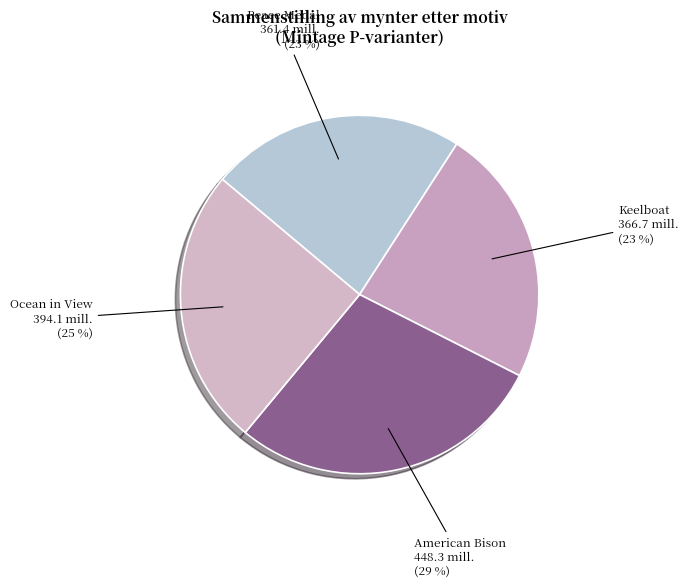

Does Ocean in View represent more than half of the total?

No